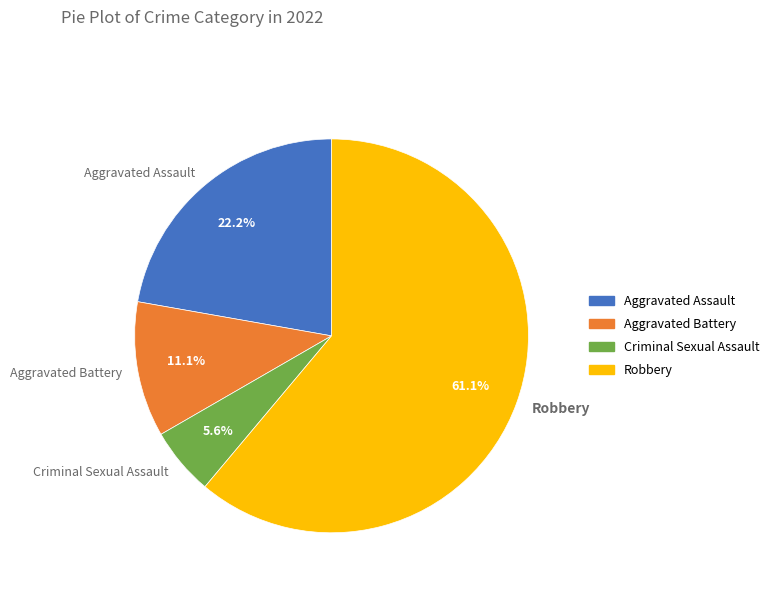

To the nearest percent, what is the difference between the Aggravated Battery and Robbery slice percentages?

50%